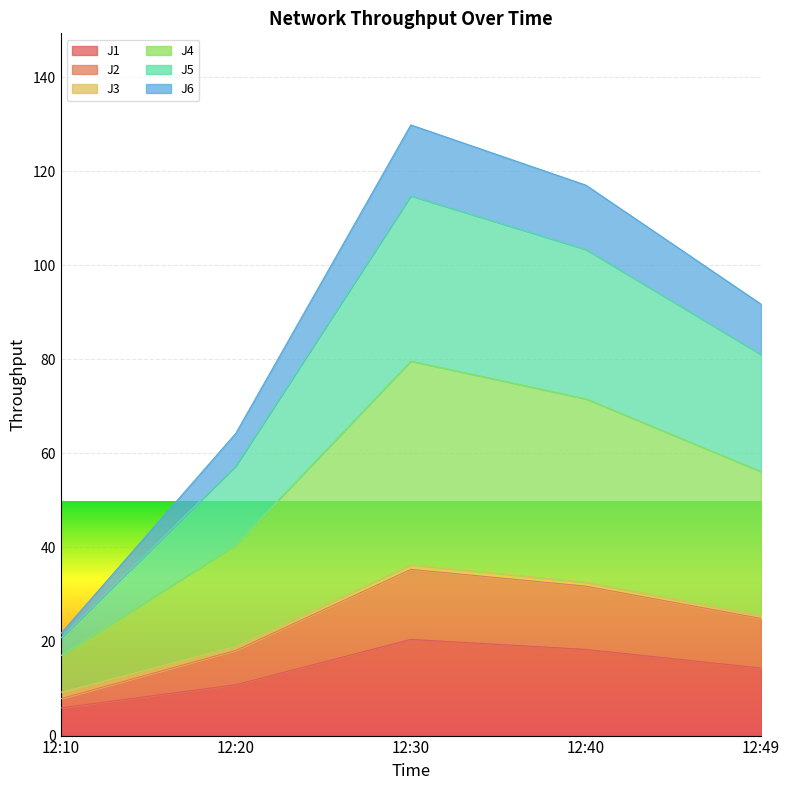

True or false: J4 and J2 cross at least once.

False